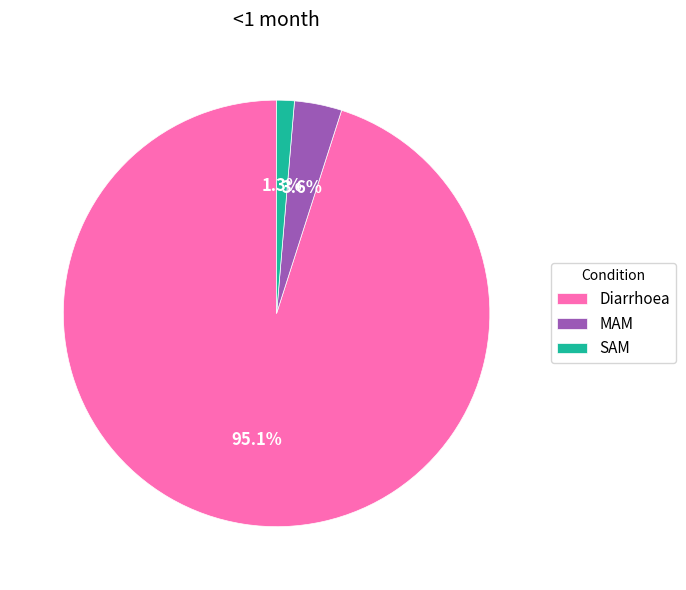

Combined, what portion of the pie is Diarrhoea and SAM?

96.4%